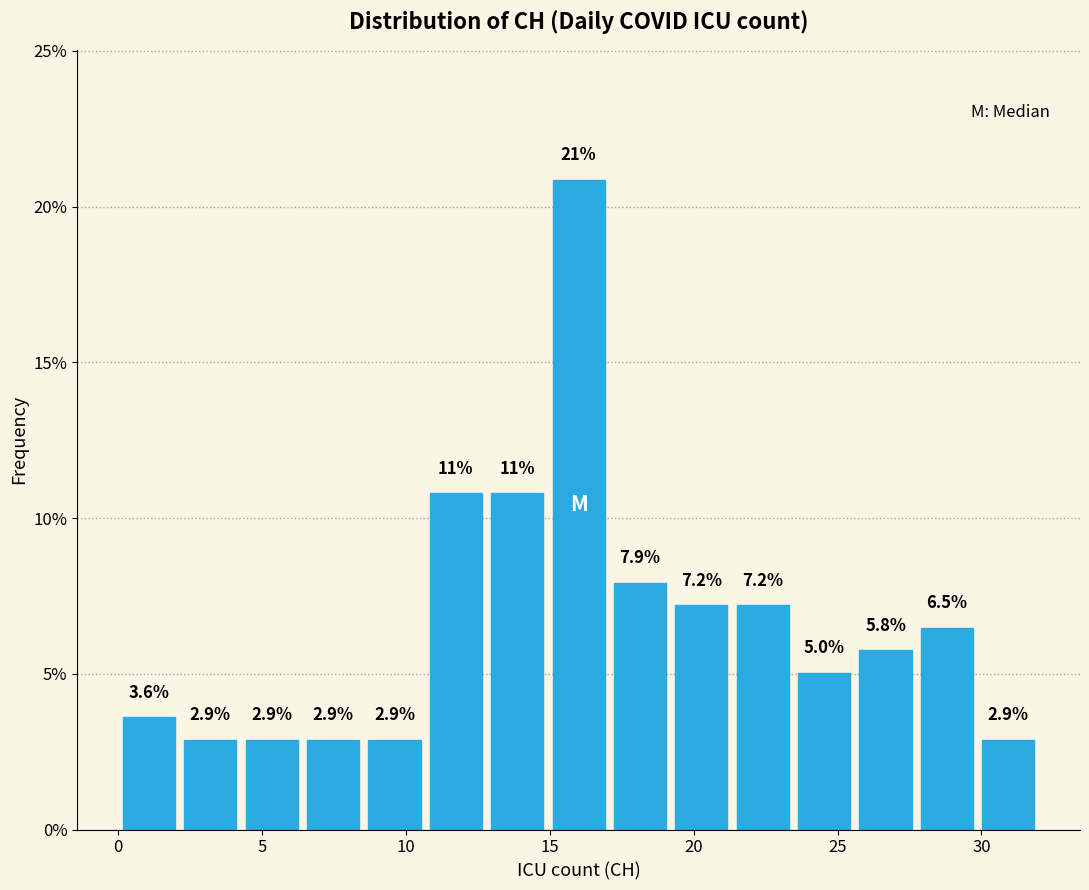

Which range on the x-axis has the tallest bar?

15.0 to 17.0